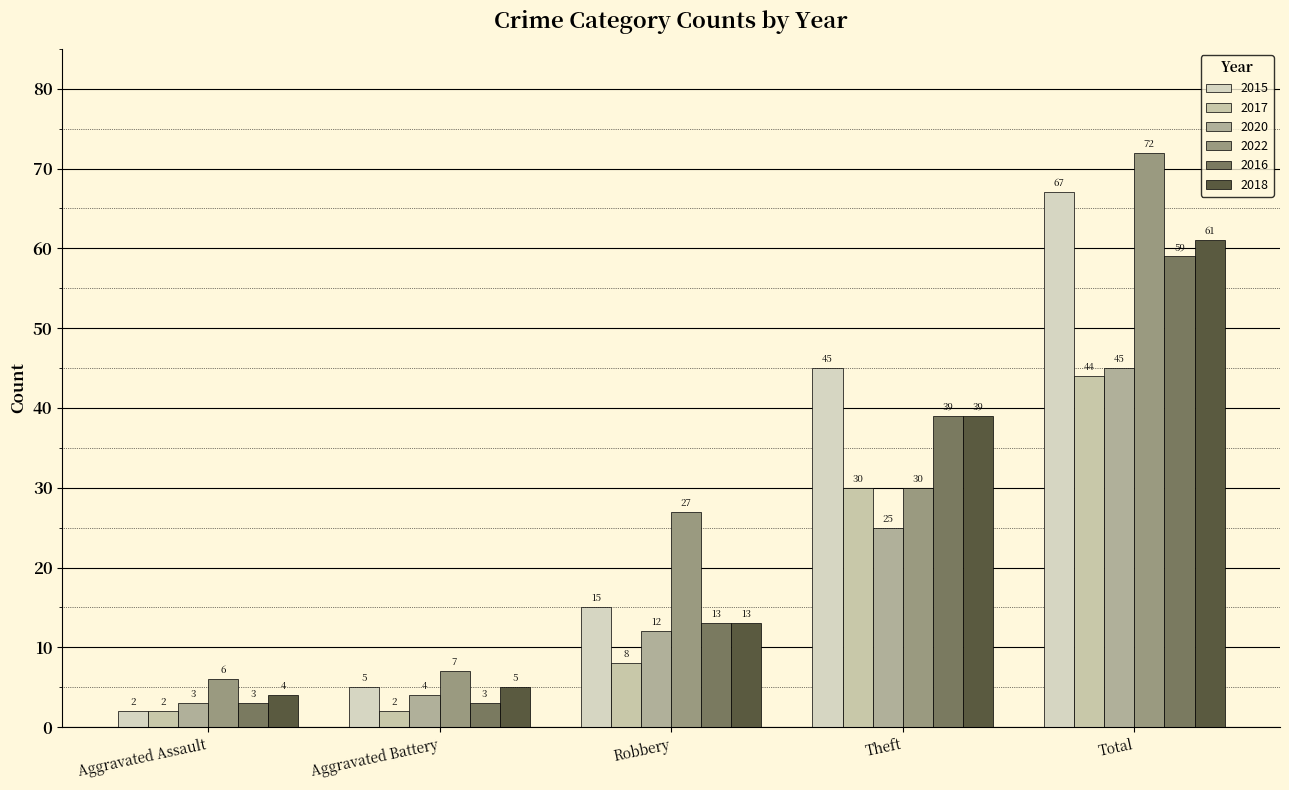

At which category is the sum across all series the highest?

Total